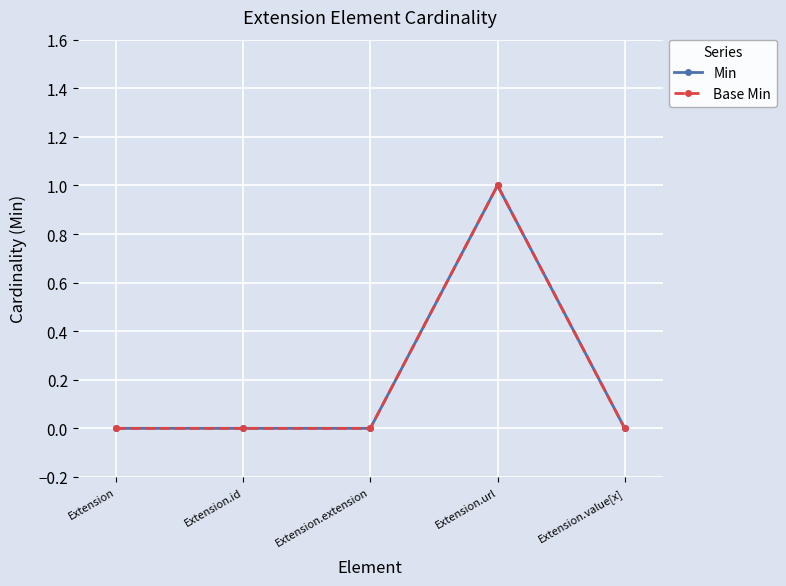

What is the difference between the maximum and minimum values in the Min series?

1